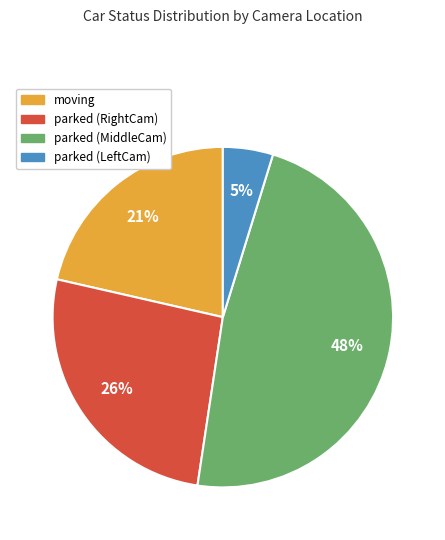

Which category has the biggest portion of the pie?

parked (MiddleCam)